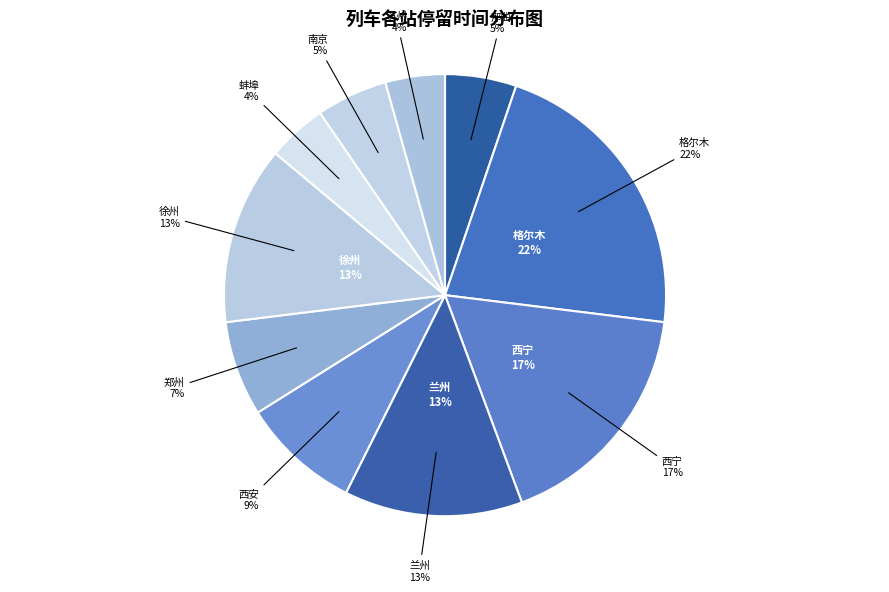

Is it true that 西宁(20分) is 17% of the pie?

True